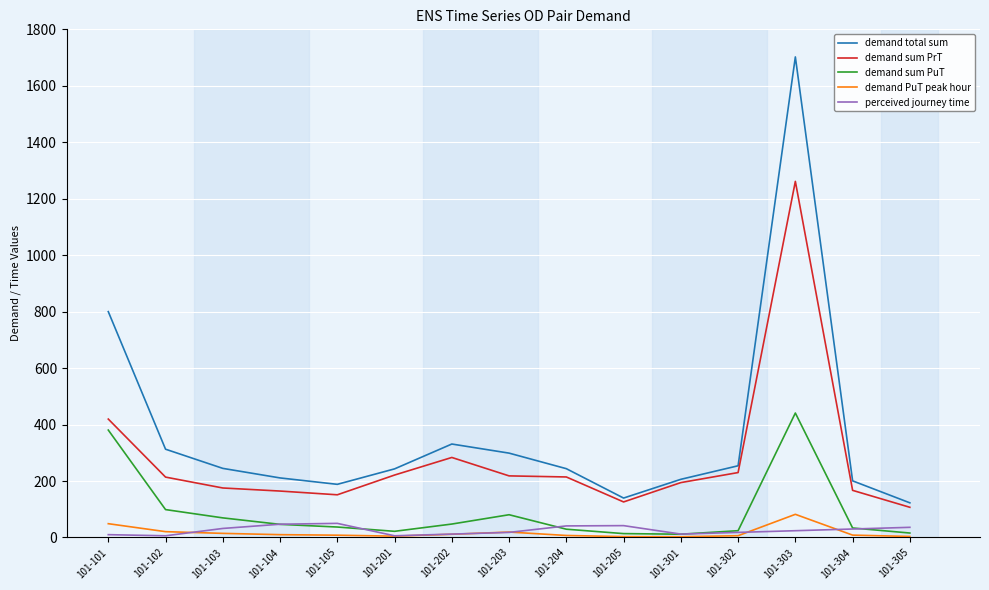

Which series has the largest total across all categories?

demand total sum